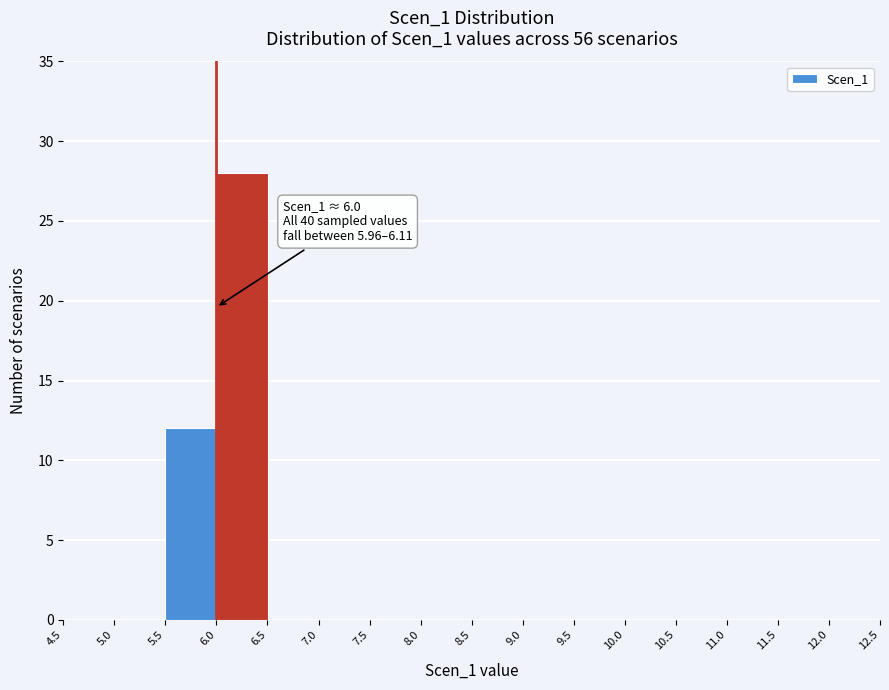

Over which range of the x-axis is the bar tallest?

6.0 to 6.5